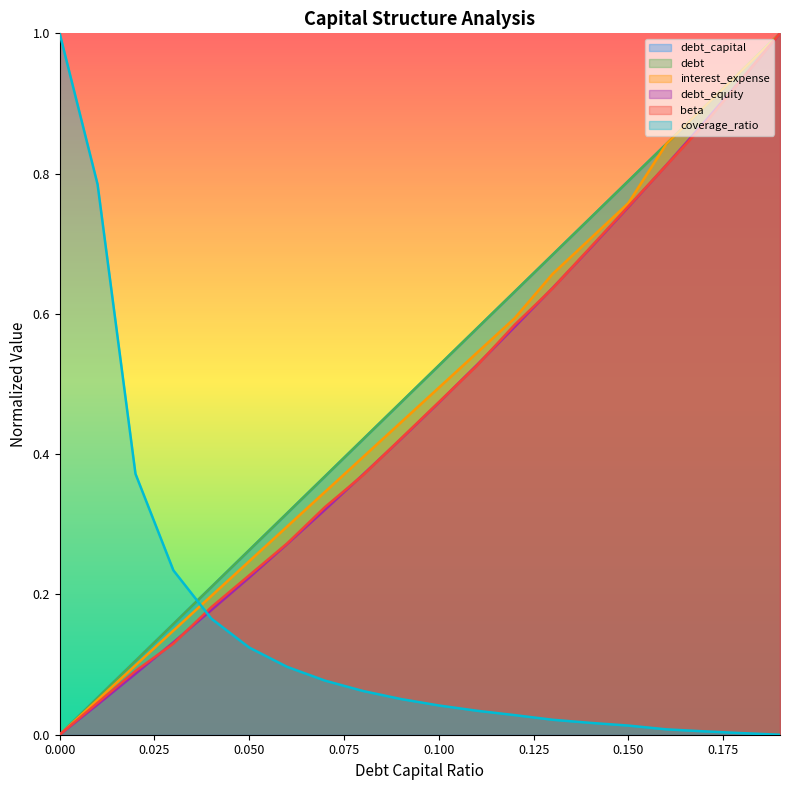

What is the value of the debt_capital point at the 3rd from the left?

0.1